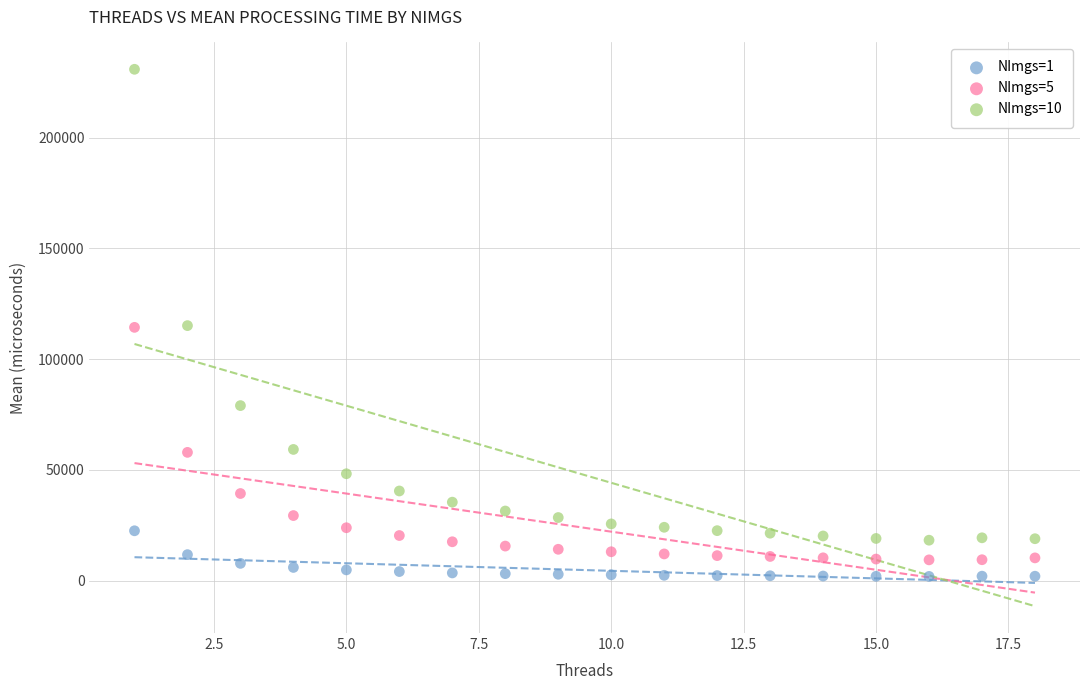

Across all data points, what is the range of X values (max minus min)?

17.0